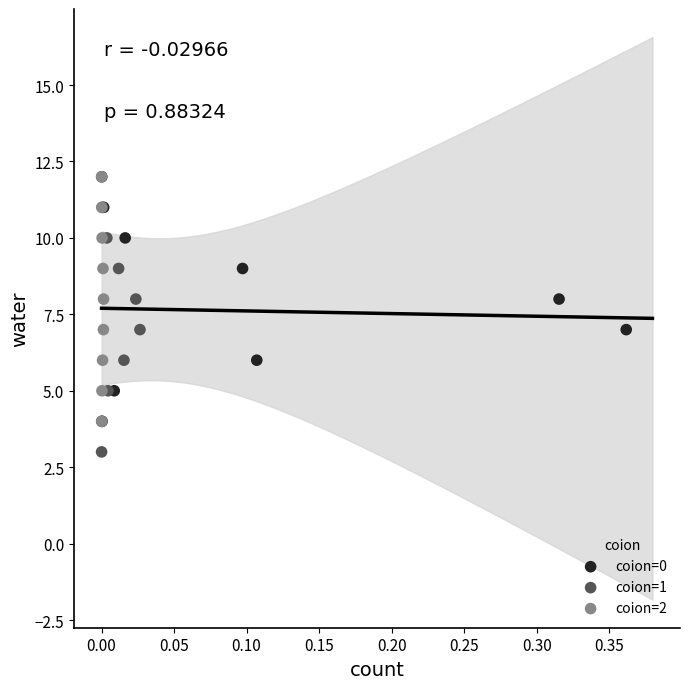

Which series contains the lowest Y value?

coion=1